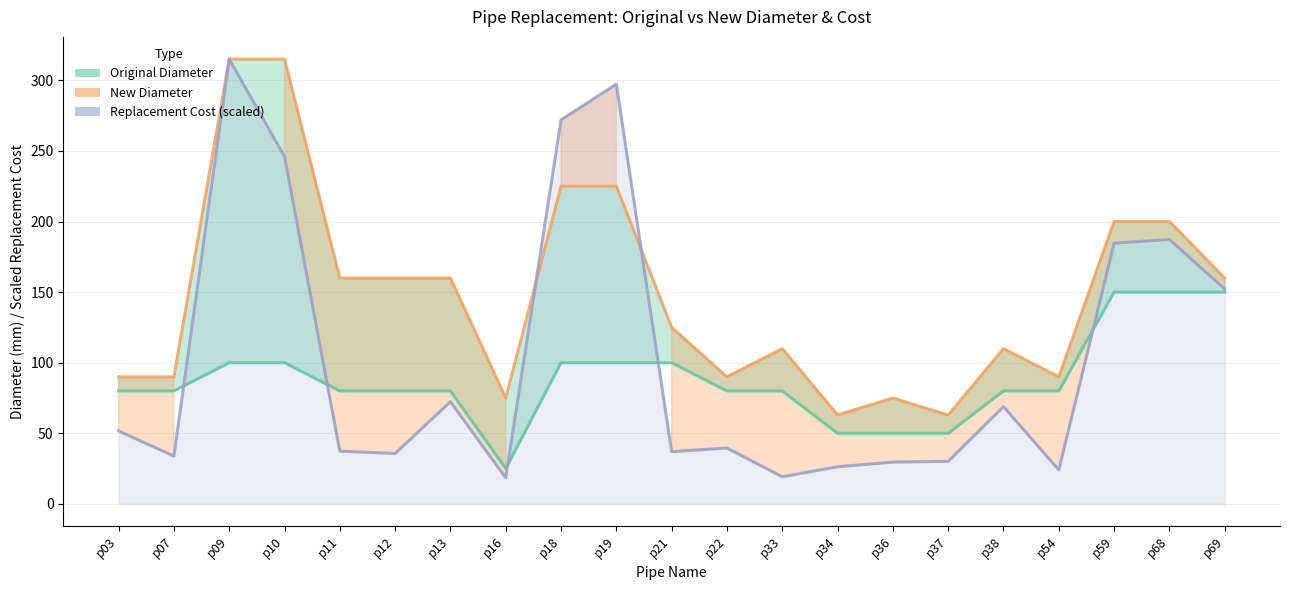

What is the difference between the Original_Diameter values at p37 and p68?

100.0